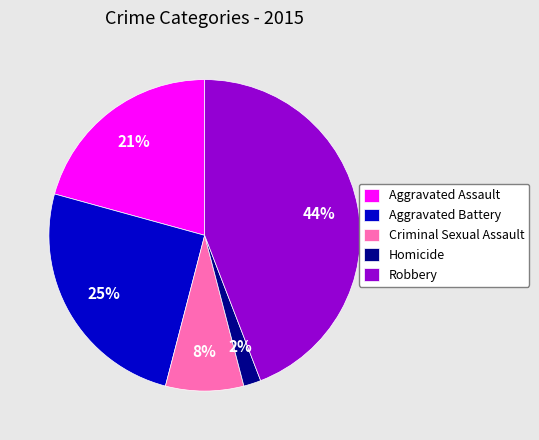

Rank the categories by value from highest to lowest.

Robbery, Aggravated Battery, Aggravated Assault, Criminal Sexual Assault, Homicide